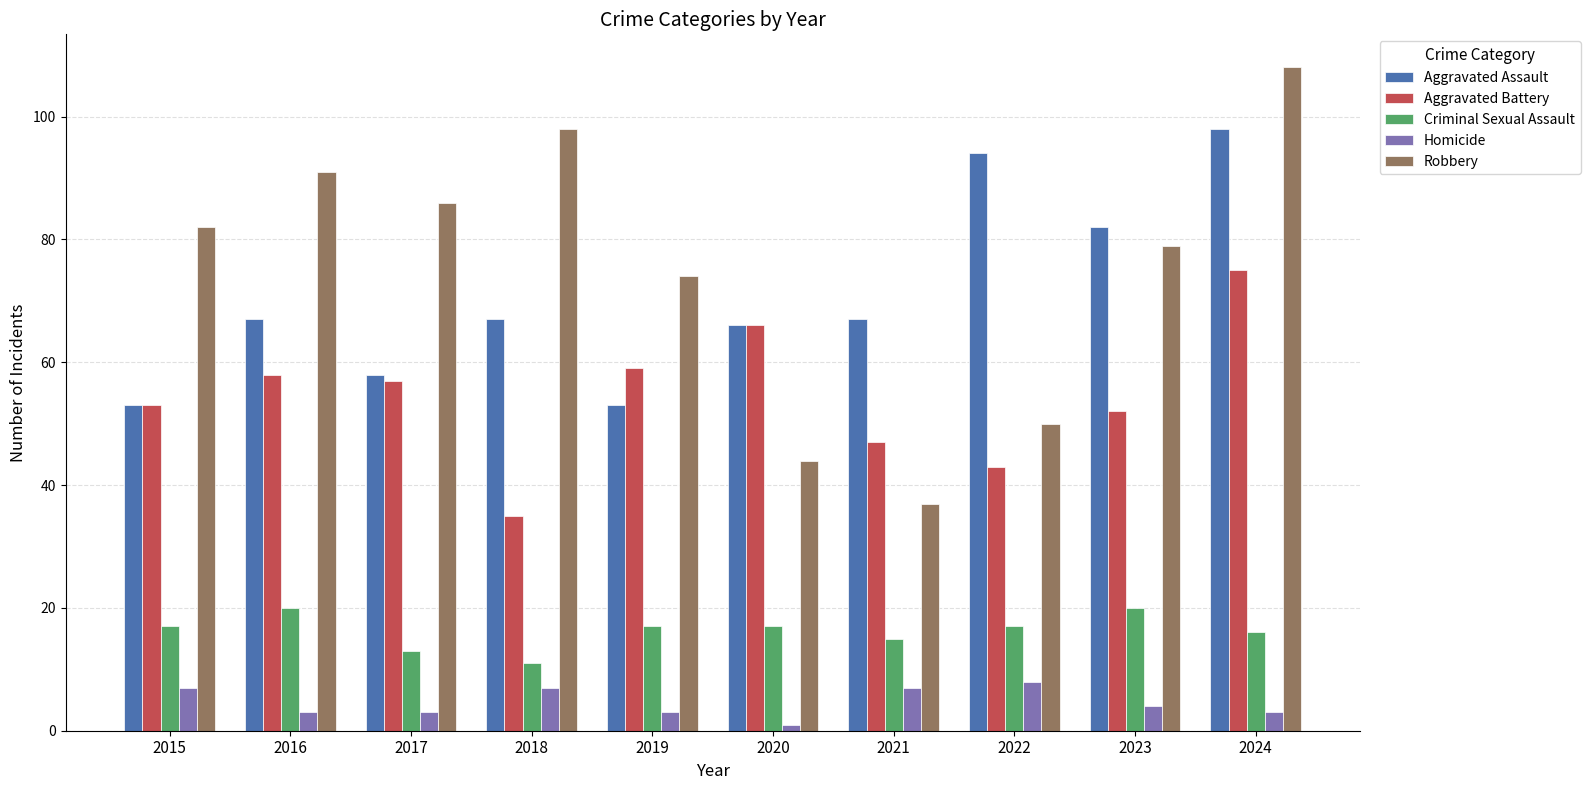

At 2021, list the series in order from smallest to largest.

Homicide, Criminal Sexual Assault, Robbery, Aggravated Battery, Aggravated Assault